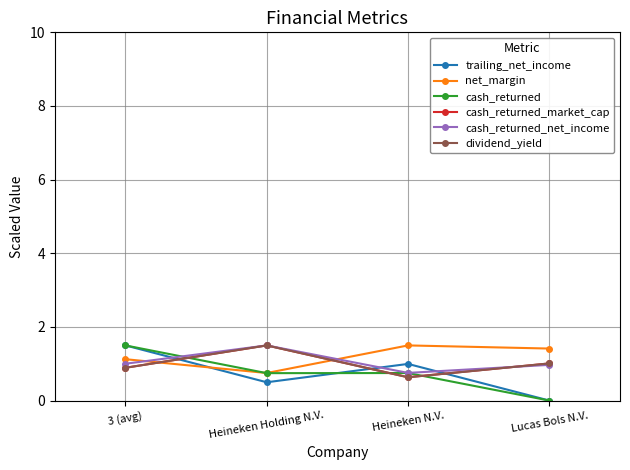

Is it true that cash_returned_net_income equals 1.0 at Lucas Bols N.V.?

True